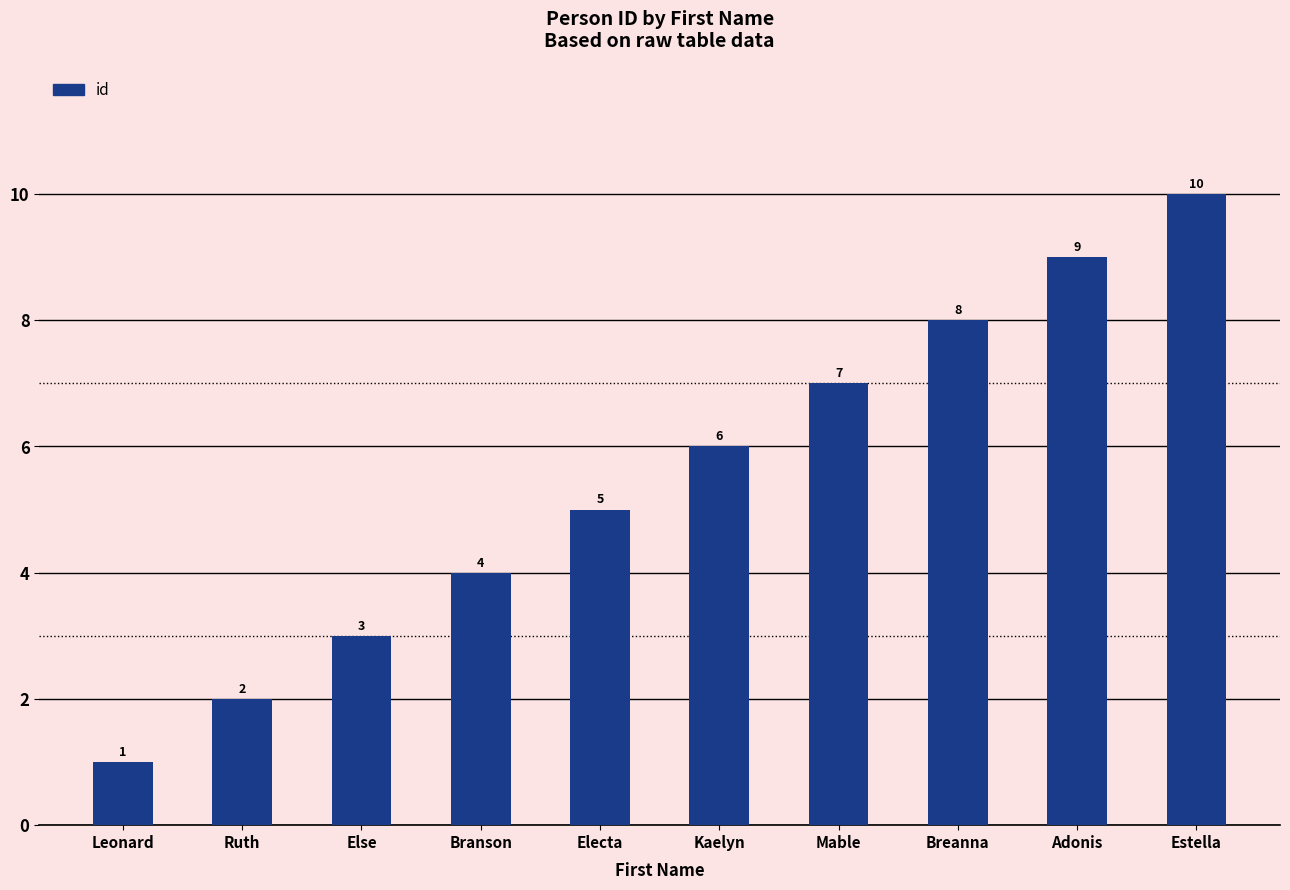

Which category has the highest value across all series?

Estella